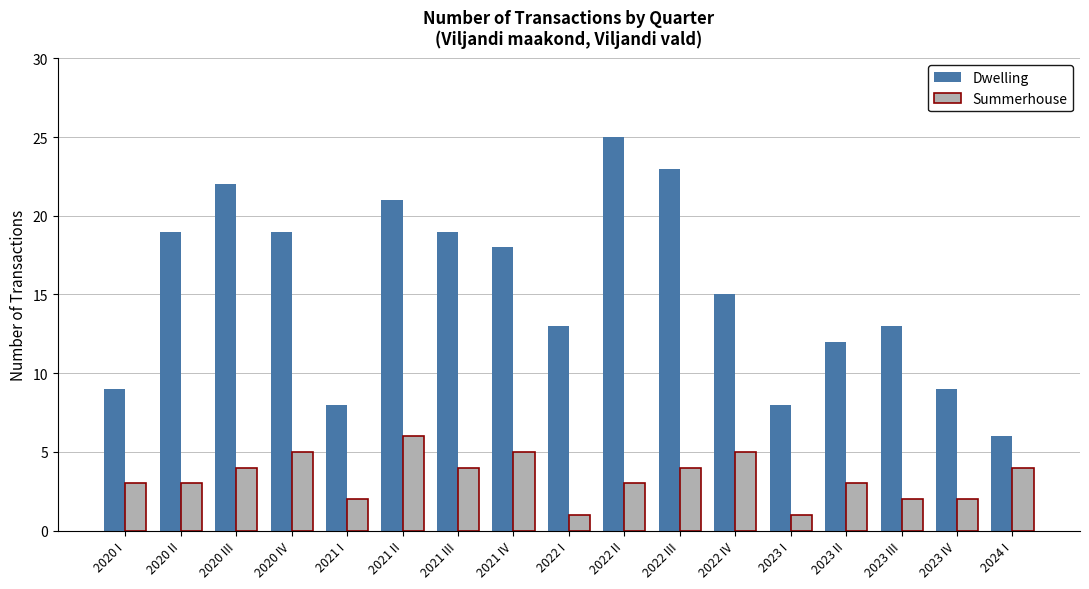

Which series has the widest spread of values?

Dwelling